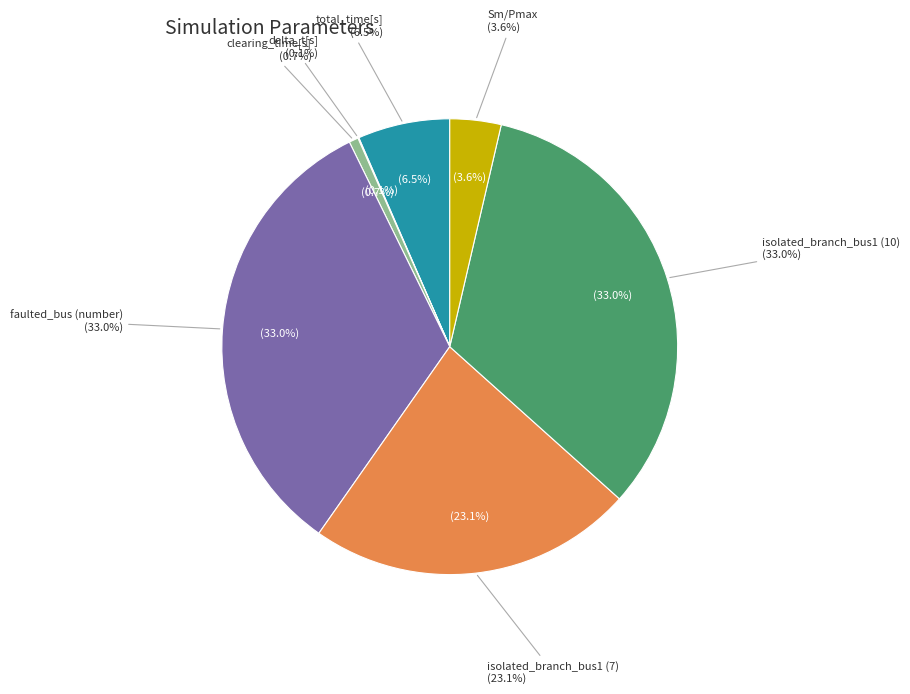

Rank the categories by value from highest to lowest.

faulted_bus (number), isolated_branch_bus1 (10), isolated_branch_bus1 (7), total_time[s], Sm/Pmax, clearing_time[s], delta_t[s]